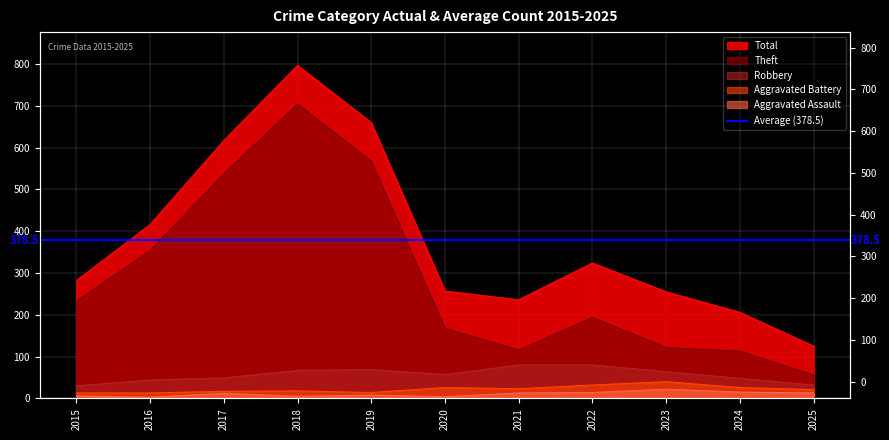

In Robbery, how many points are lower than both neighbors (excluding endpoints)?

1